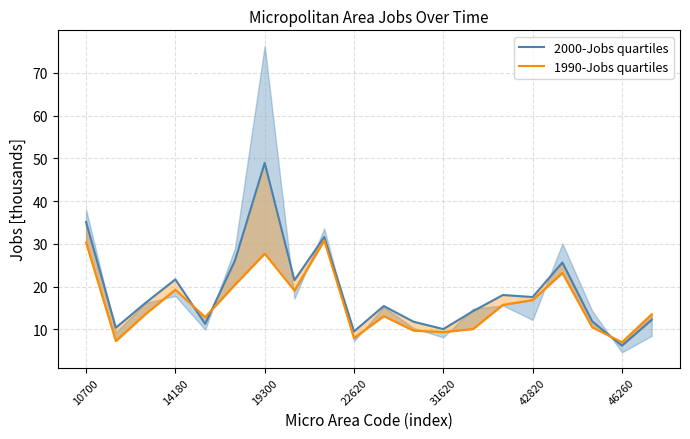

Reading left to right, transcribe all the data shown in this chart.

2000-Jobs quartiles: 35.1	10.4	16.2	21.7	11.3	26.1	49.0	21.5	31.6	9.5	15.5	11.8	10.1	14.3	18.0	17.6	25.6	11.9	6.2	12.2
1990-Jobs quartiles: 30.3	7.3	13.6	19.3	12.9	20.4	27.7	19.1	30.8	8.0	13.1	9.7	9.4	10.1	15.7	16.9	23.2	10.5	7.0	13.5